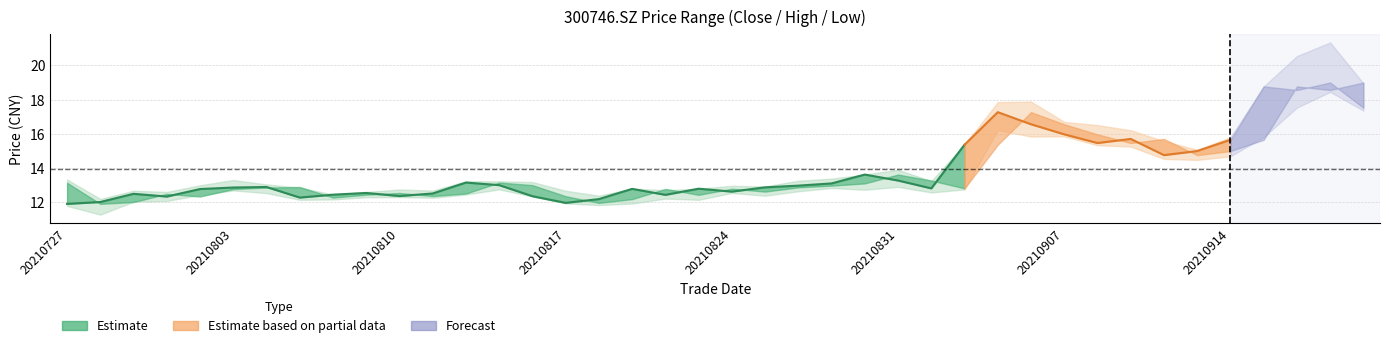

What is the value of the low point at the 5th from the left?

12.4